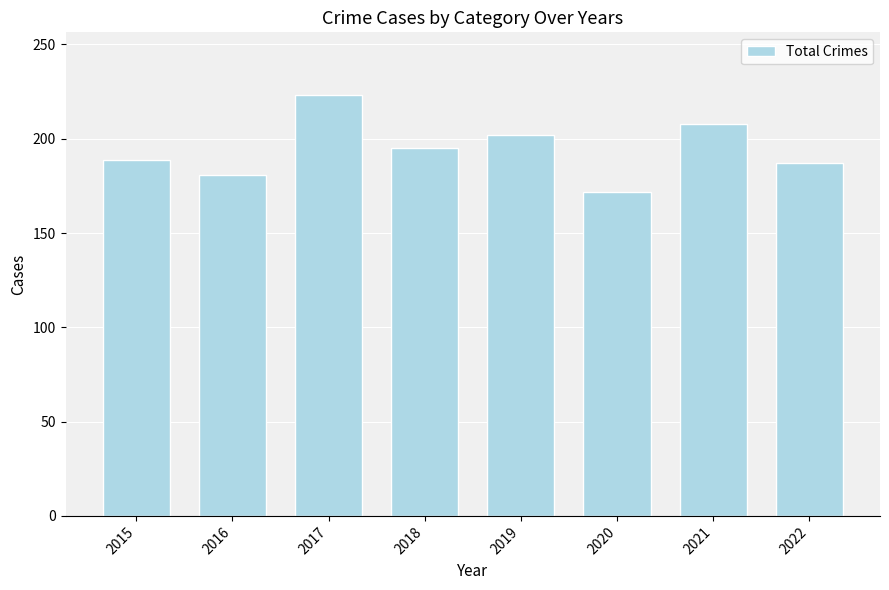

The value at 2016 is 181. True or false?

True